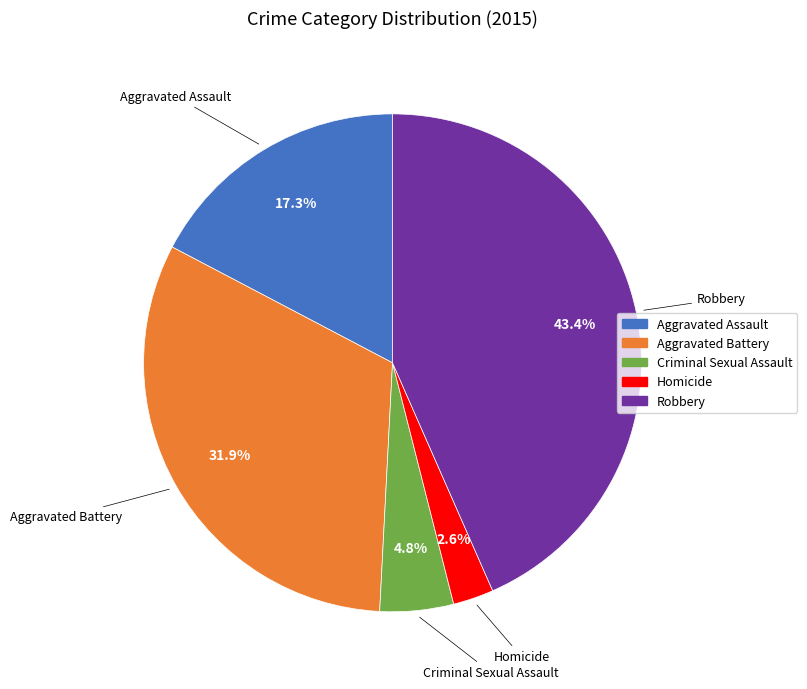

How many segments does this pie chart have?

5